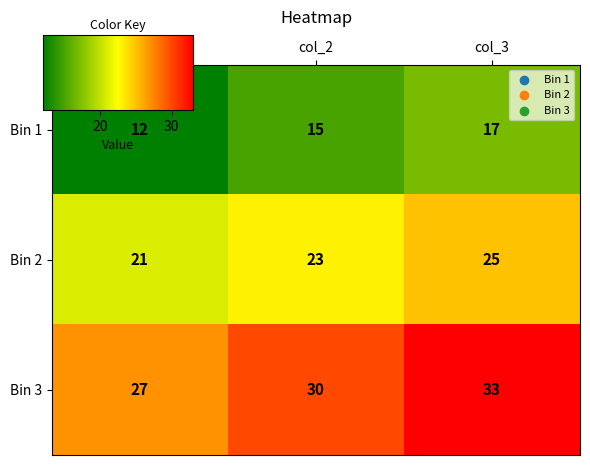

What is the total value across all series at col_2?

68